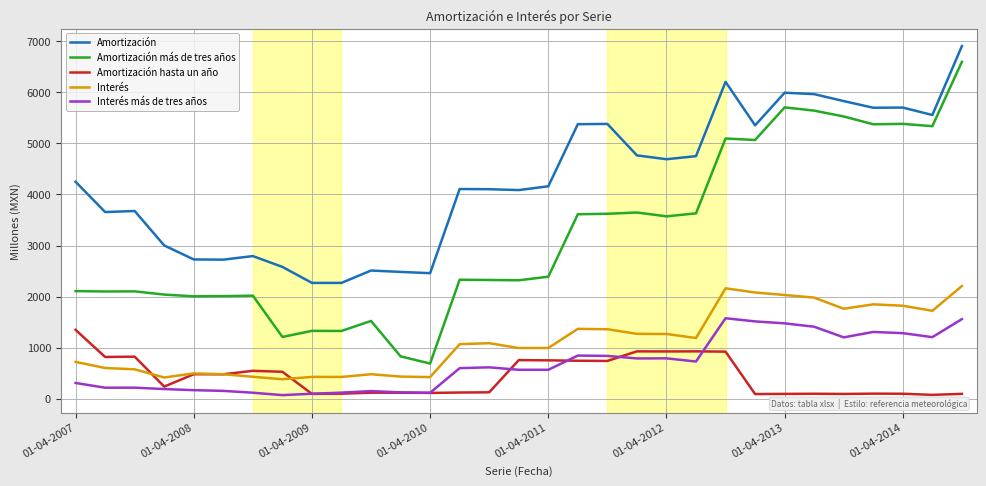

What is the greatest value displayed?

6904